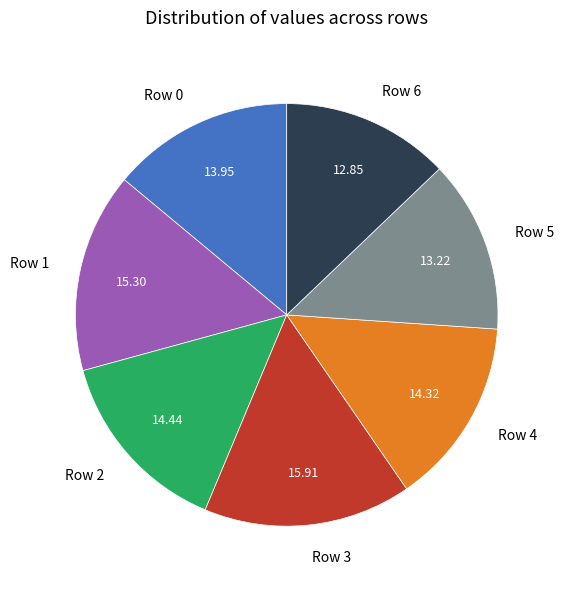

Does Row 4 account for over 50% of the chart?

No